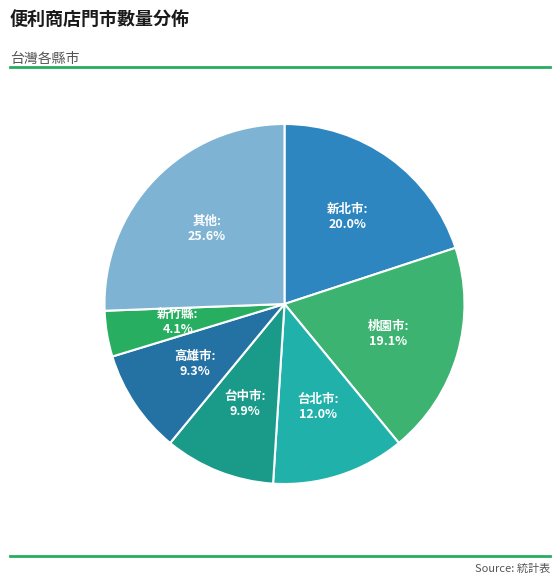

What is the smallest slice in the pie chart?

新竹縣